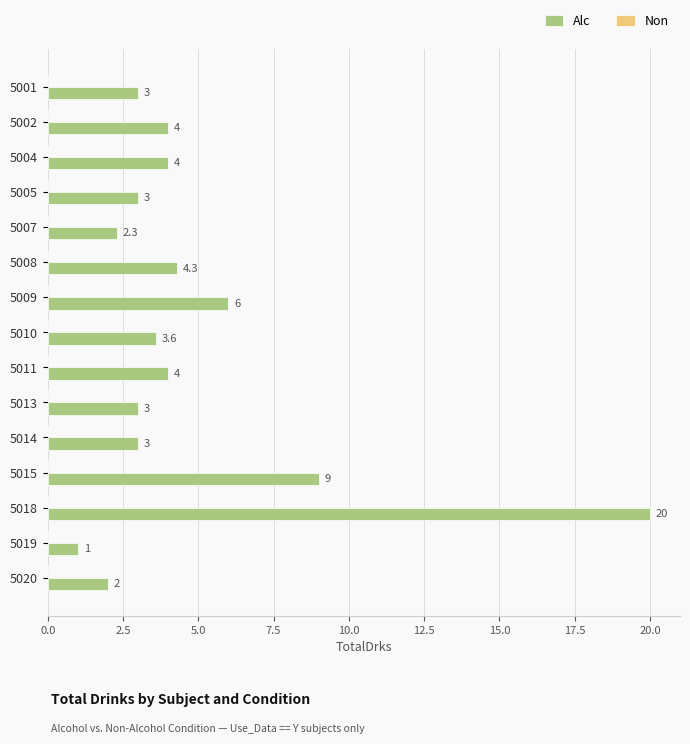

What is the difference between the second highest and second lowest values?

7.0